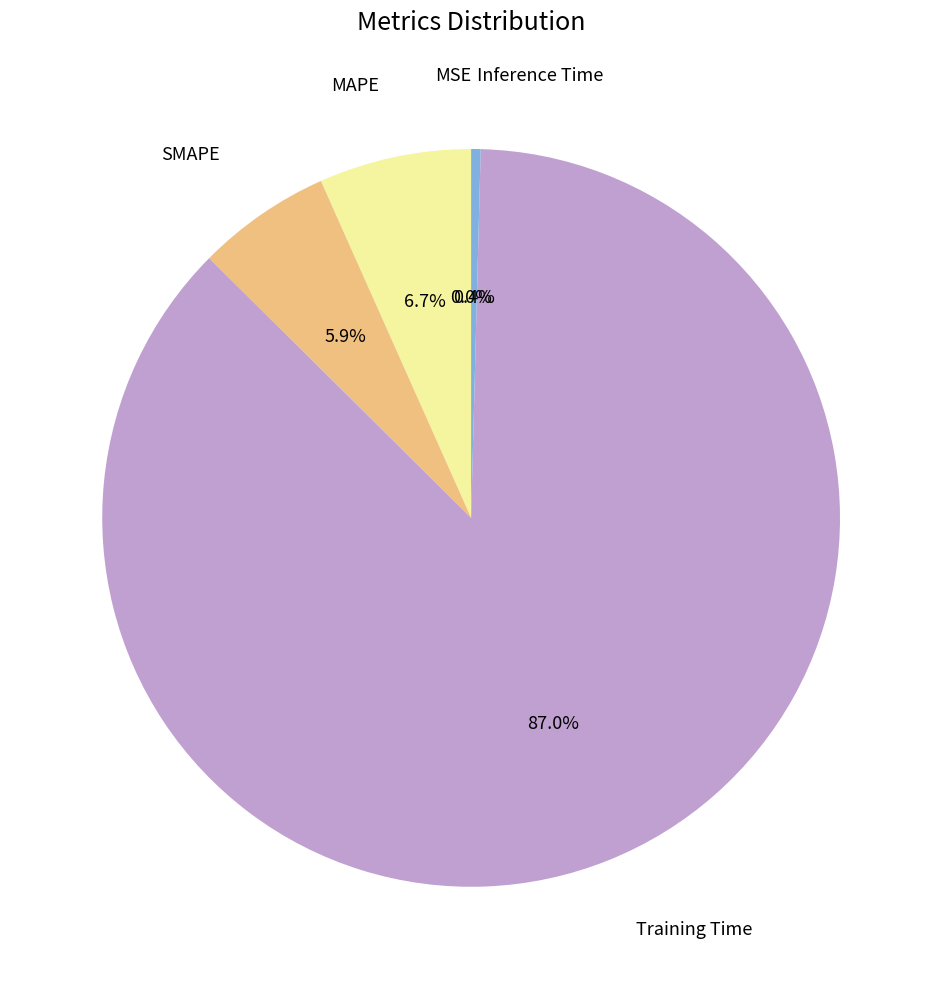

Does any single category account for the majority?

Yes